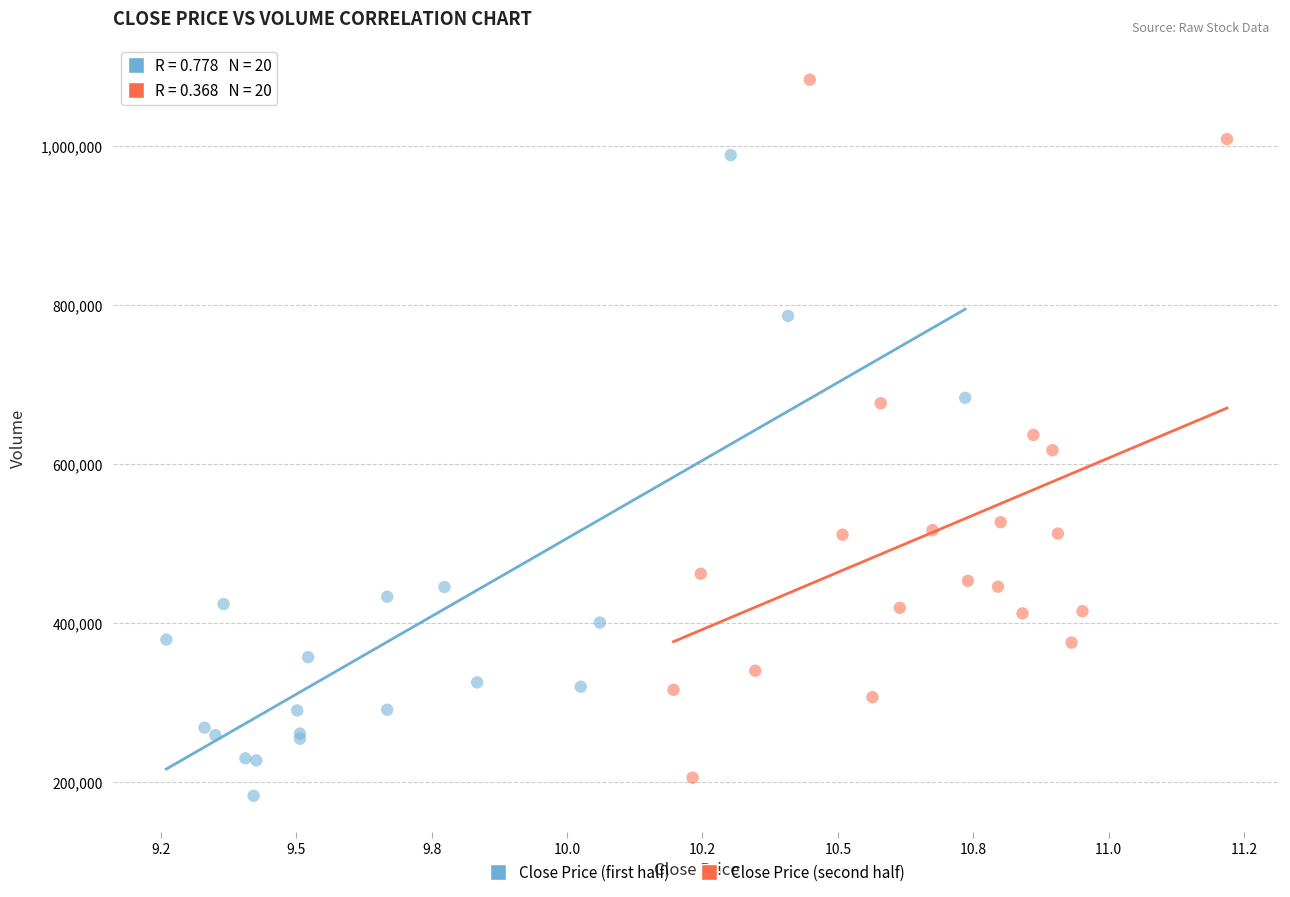

Which series reaches the maximum Y coordinate?

Close Price (second half)